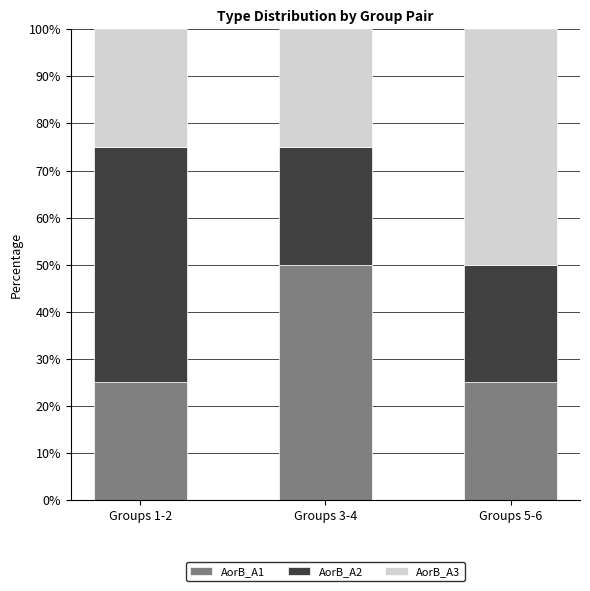

Is it true that AorB_A1 equals 25 at Groups 1-2?

True